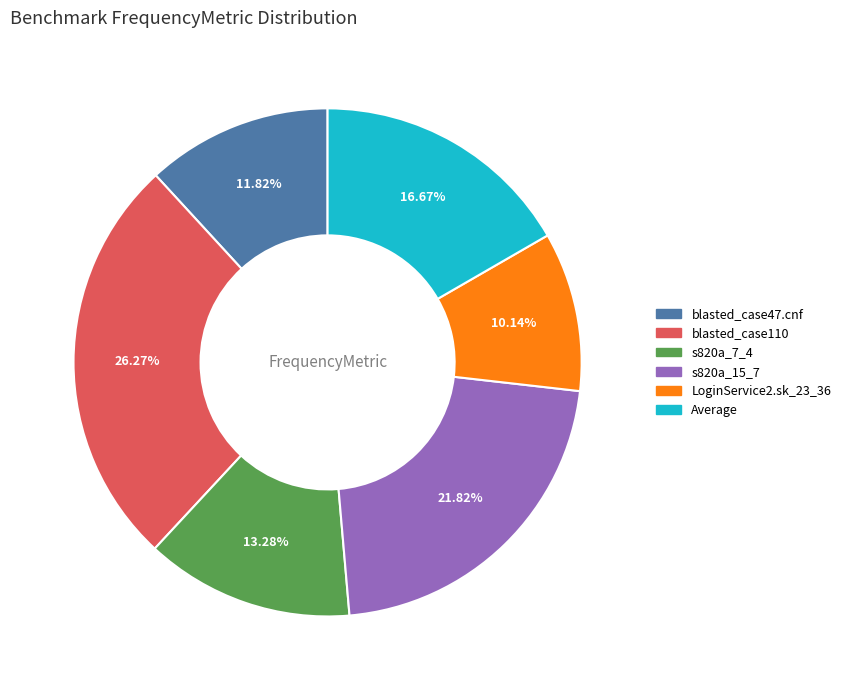

What percentage is the LoginService2.sk_23_36 slice, to the nearest percent?

10%